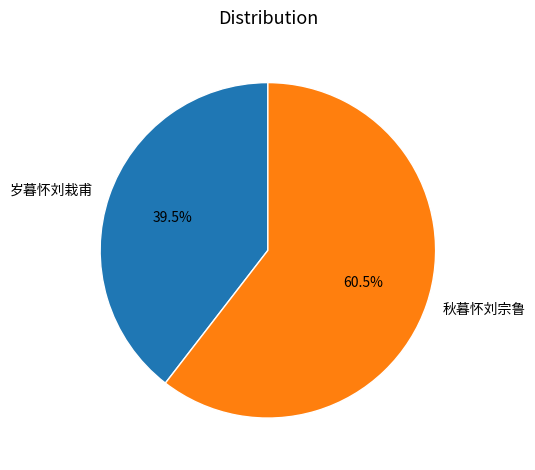

Does any single category account for the majority?

Yes